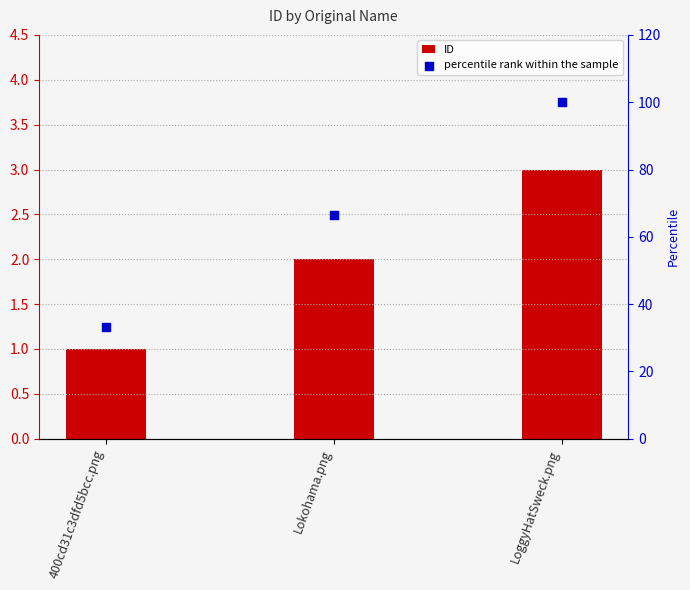

Which series has the widest spread of Y values?

percentile rank within the sample